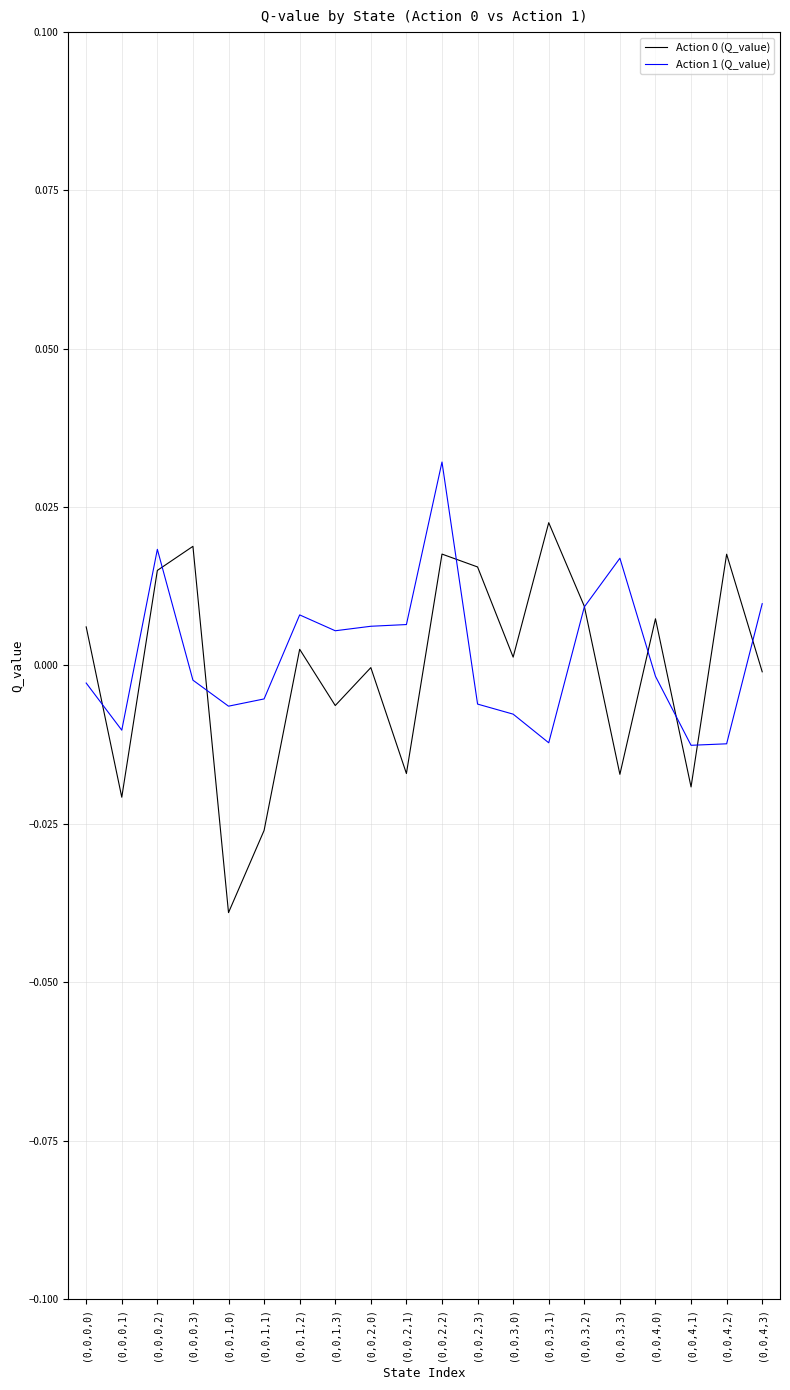

How many values in the Action 1 (Q_value) series exceed 0?

9